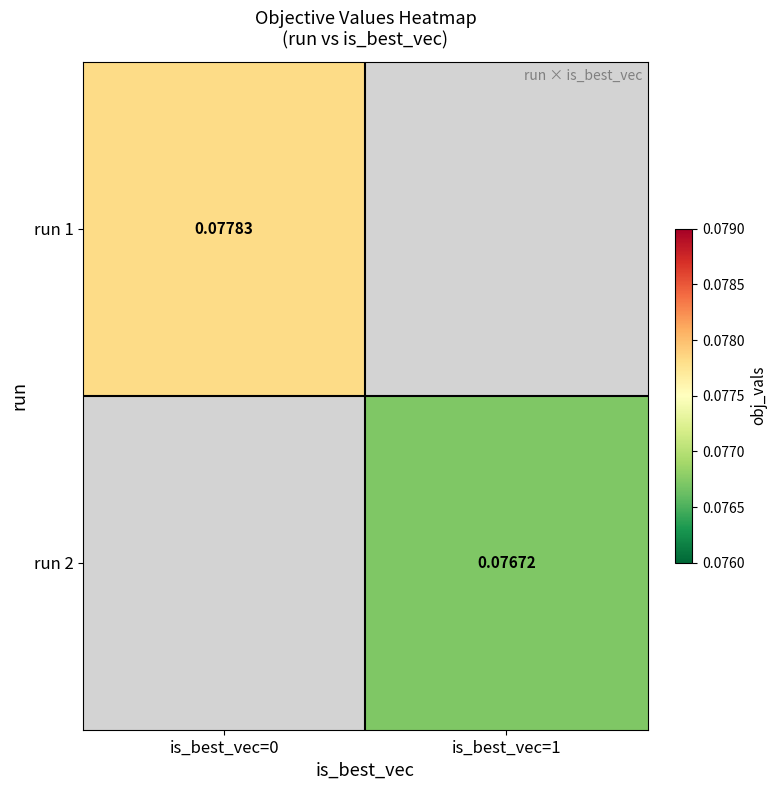

Is the value of run 2 at is_best_vec=1 greater than the value of run 1 at is_best_vec=0?

No